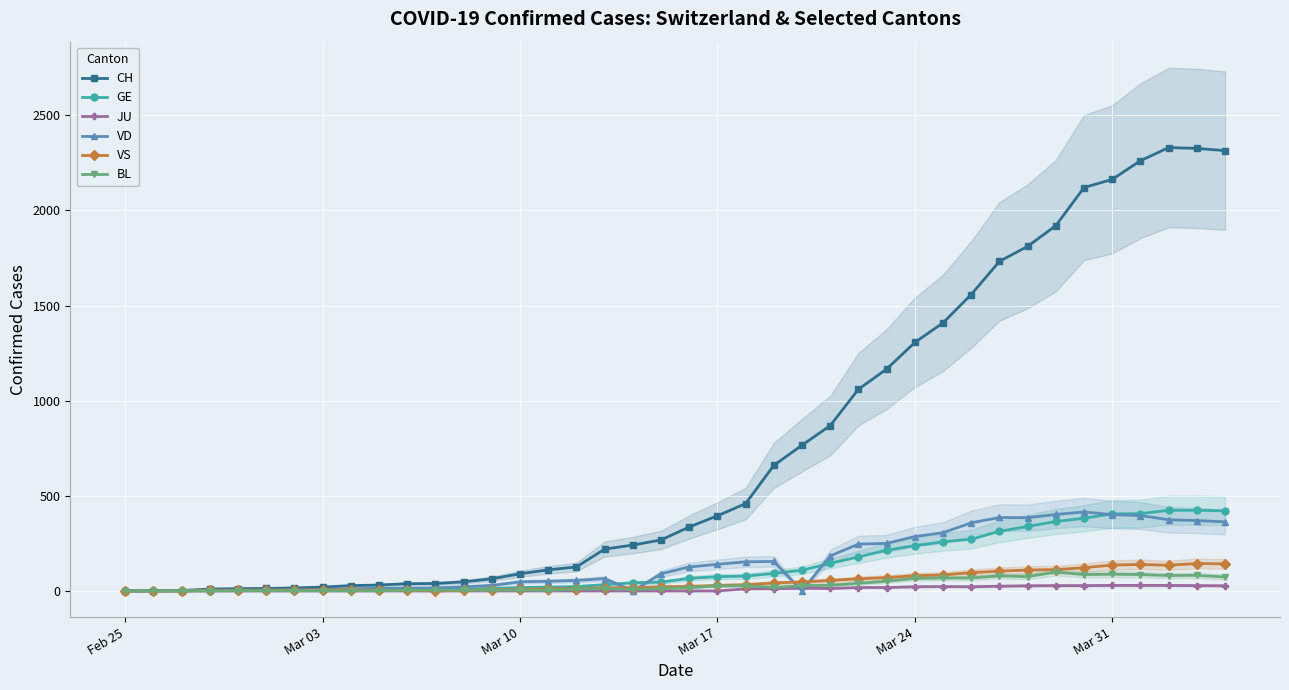

How many lines are shown in the chart?

6